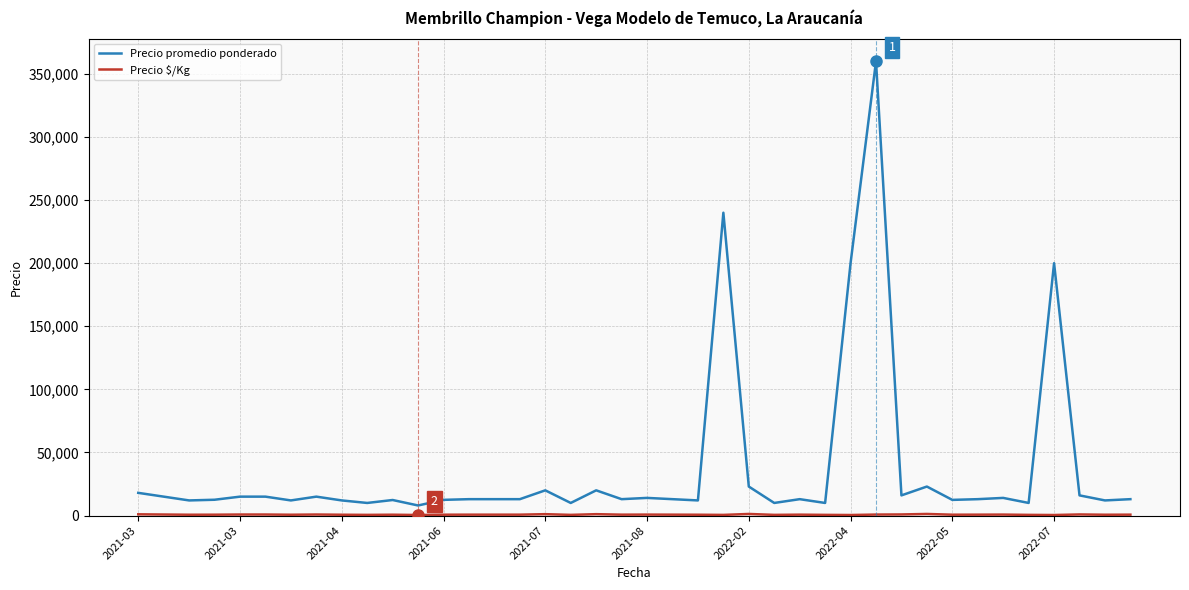

Which series has the widest spread of values?

Precio promedio ponderado